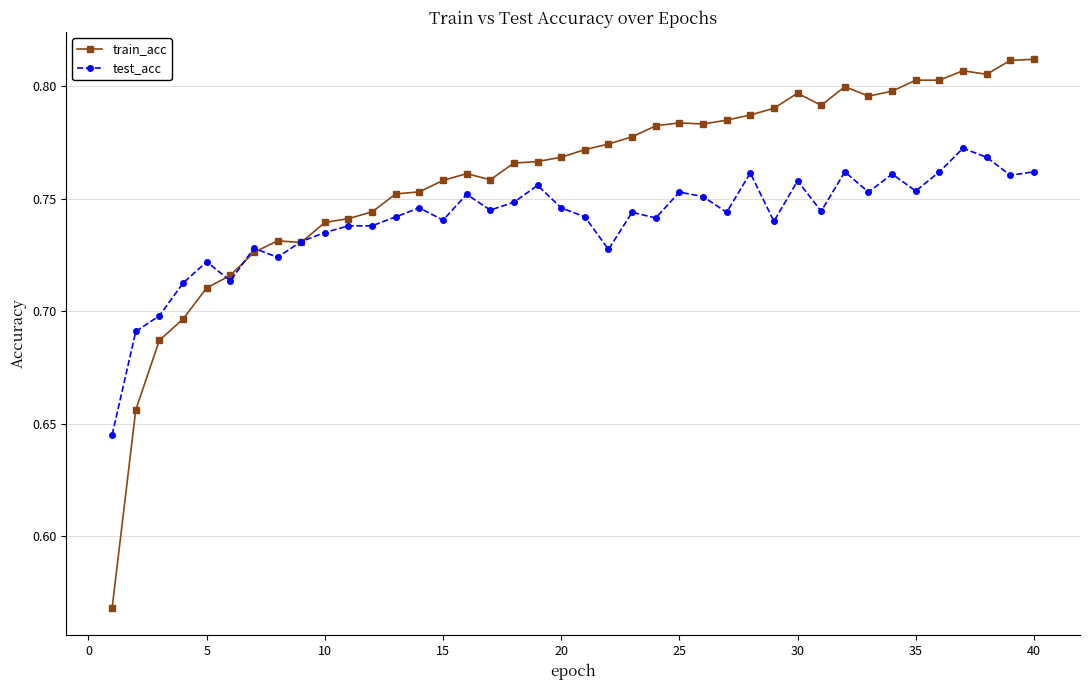

How many test_acc values are between 0 and 1?

40